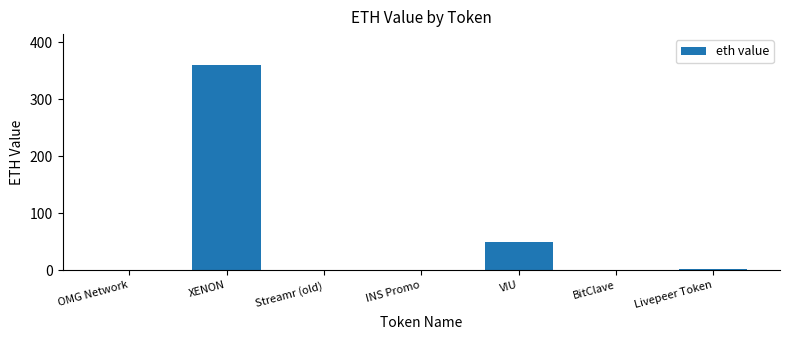

At which category does the chart reach its peak across all series?

XENON